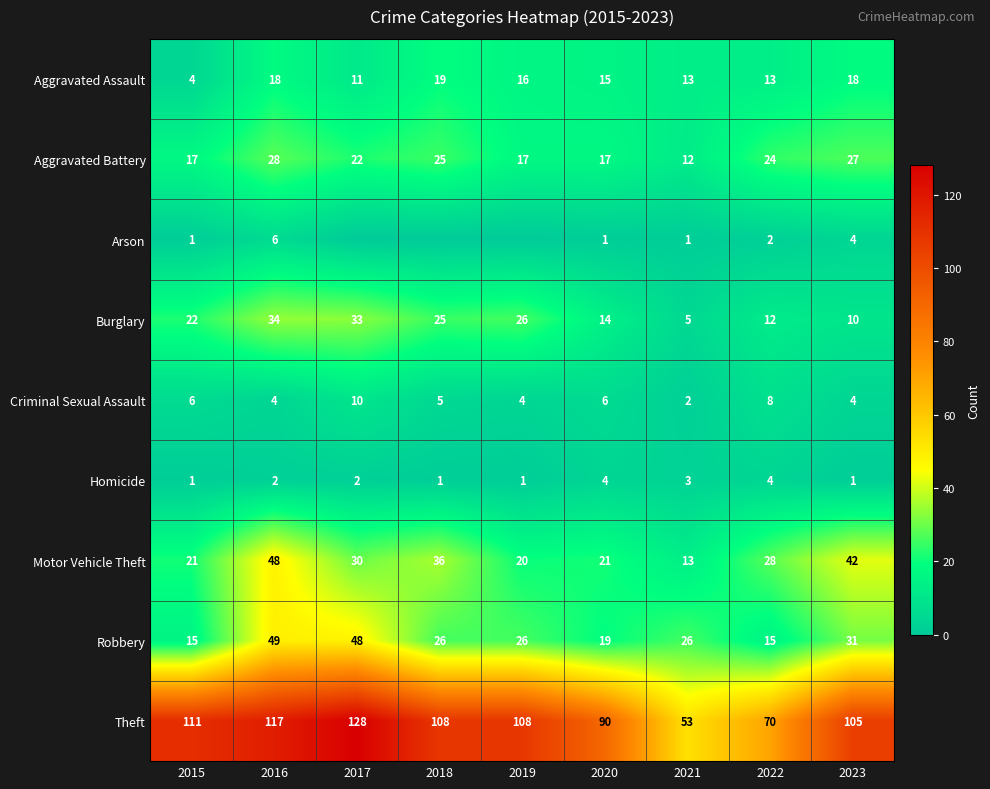

At which label does Robbery first exceed 26?

2016